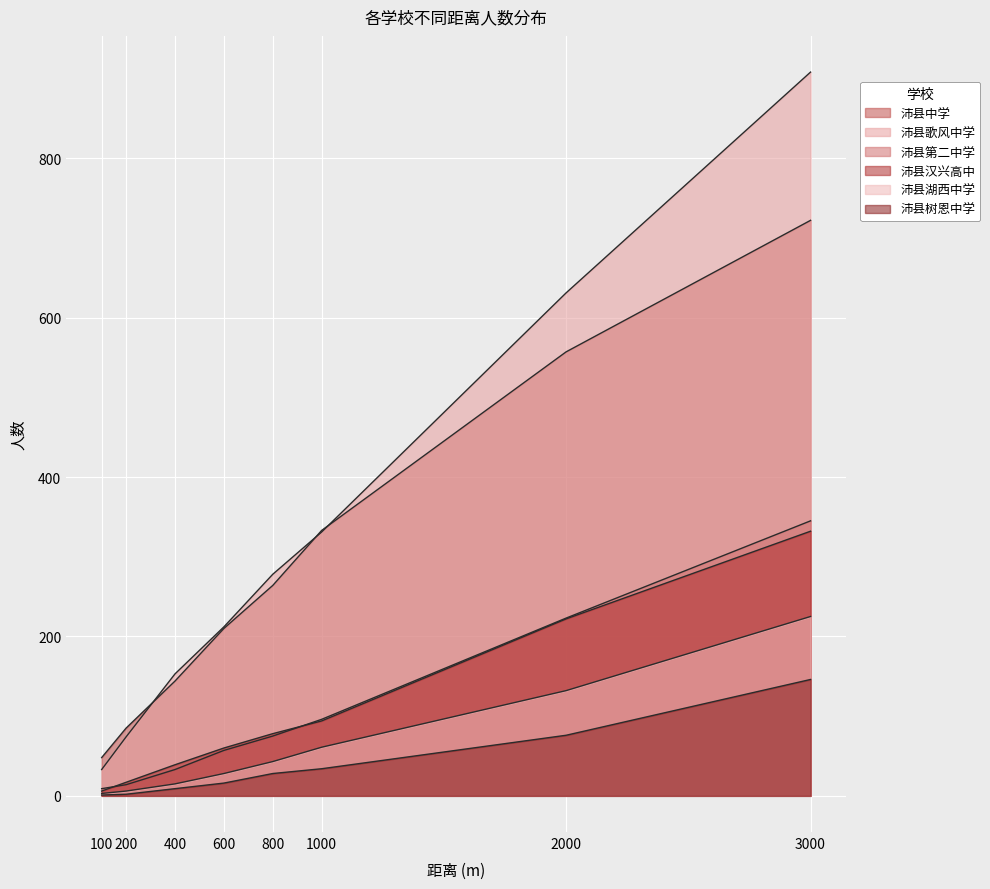

What is the approximate value of 沛县树恩中学 at 800, to the nearest 10?

30